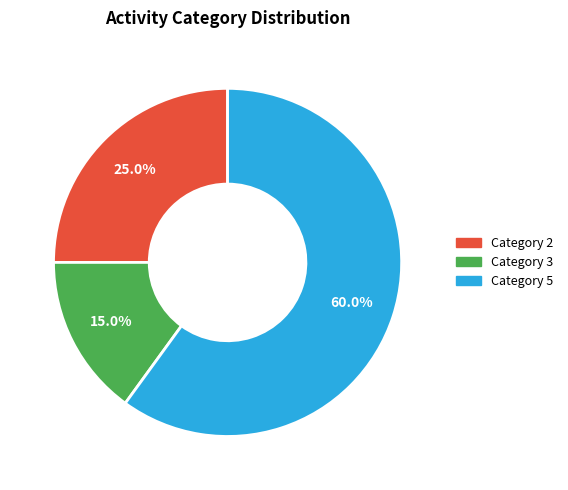

Does any single category account for the majority?

Yes